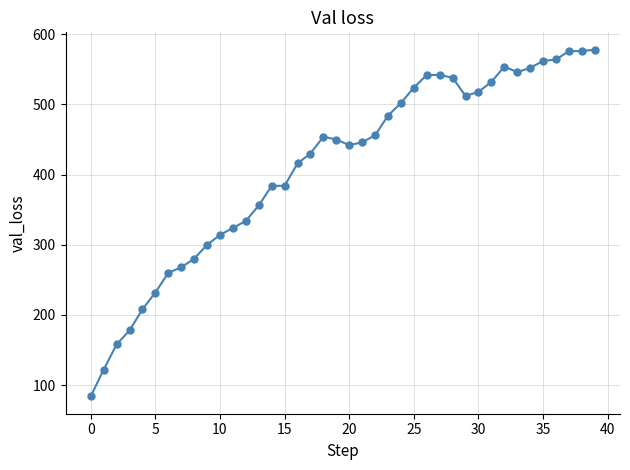

What is the difference between the maximum and minimum values?

494